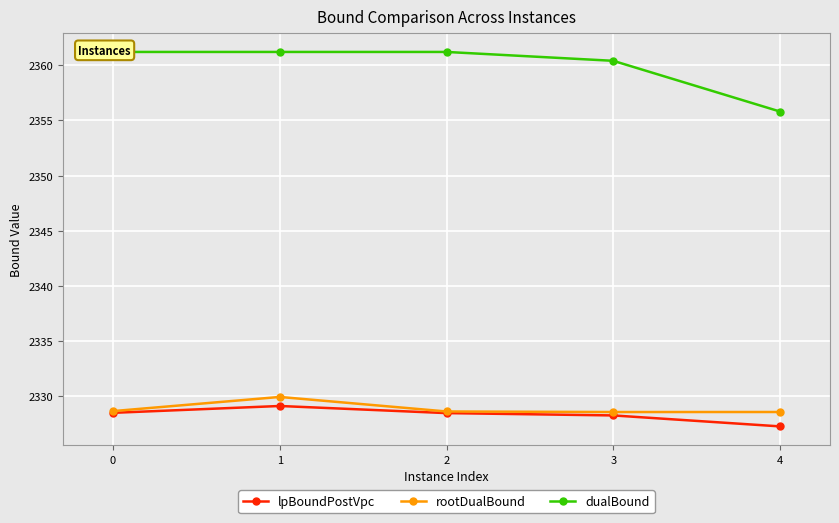

The rootDualBound series shows 2328.6 at 3. True or false?

True